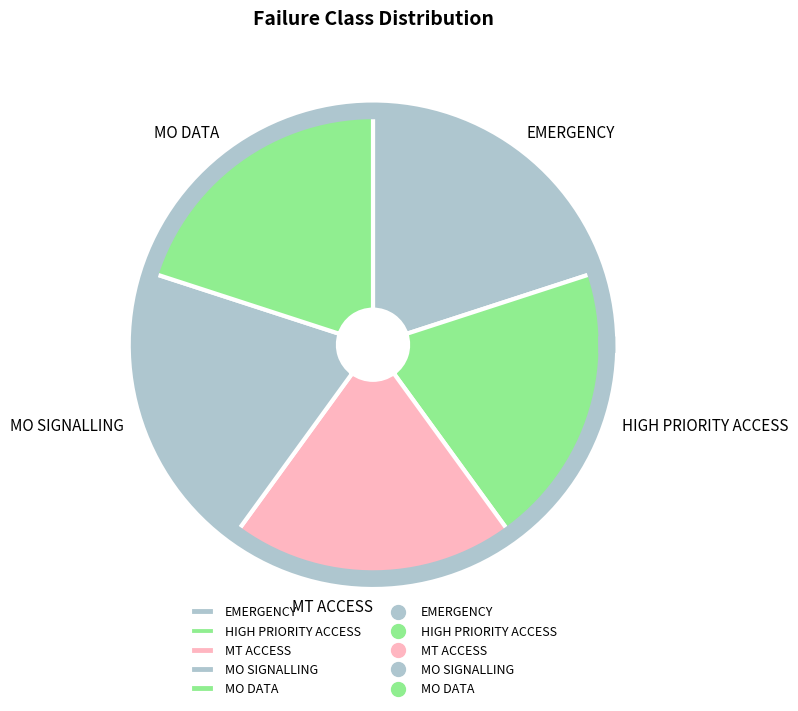

The HIGH PRIORITY ACCESS slice represents 1% of the pie. True or false?

False